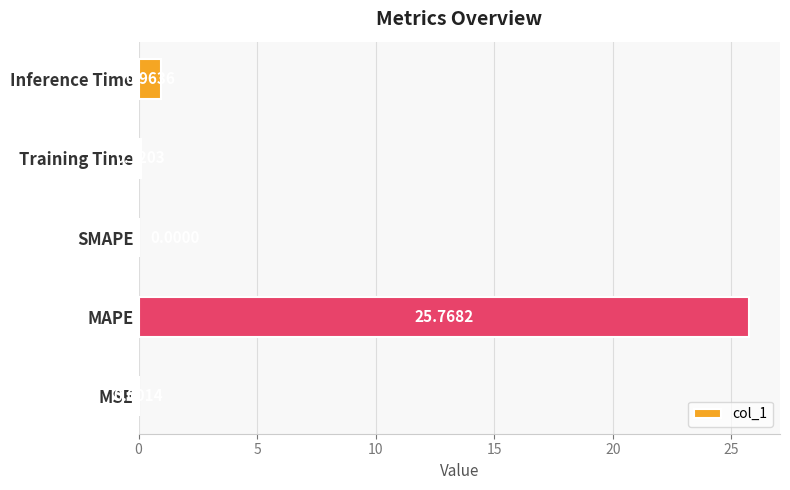

At which category does the chart reach its peak across all series?

MAPE